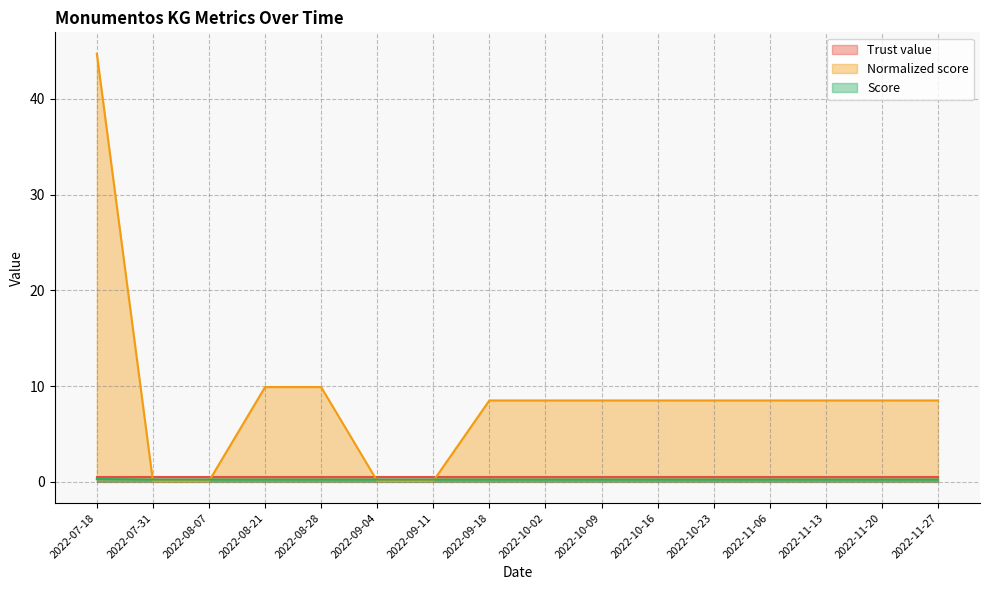

What is the highest value of the Normalized score series?

44.7